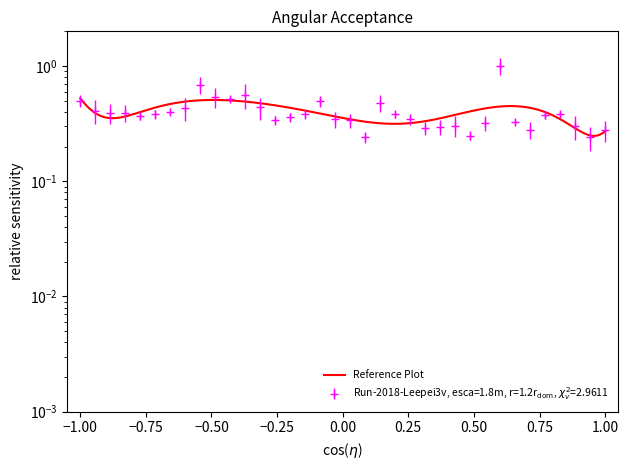

Does the chart have visible grid lines?

No